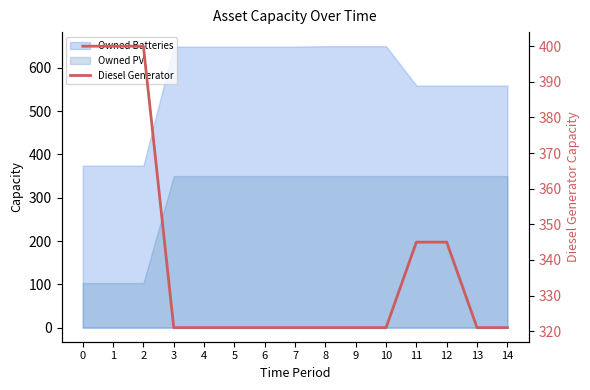

What is the difference between the maximum and second lowest values?

79